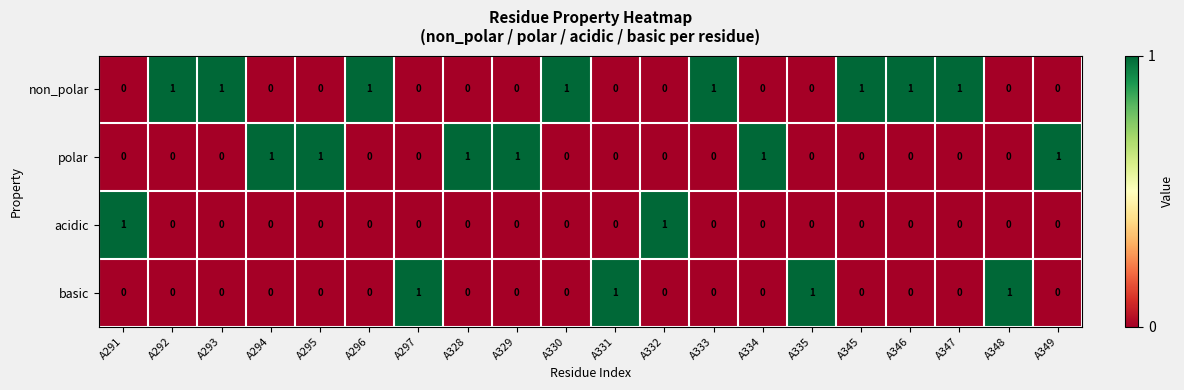

The non_polar series shows 1 at A345. True or false?

True